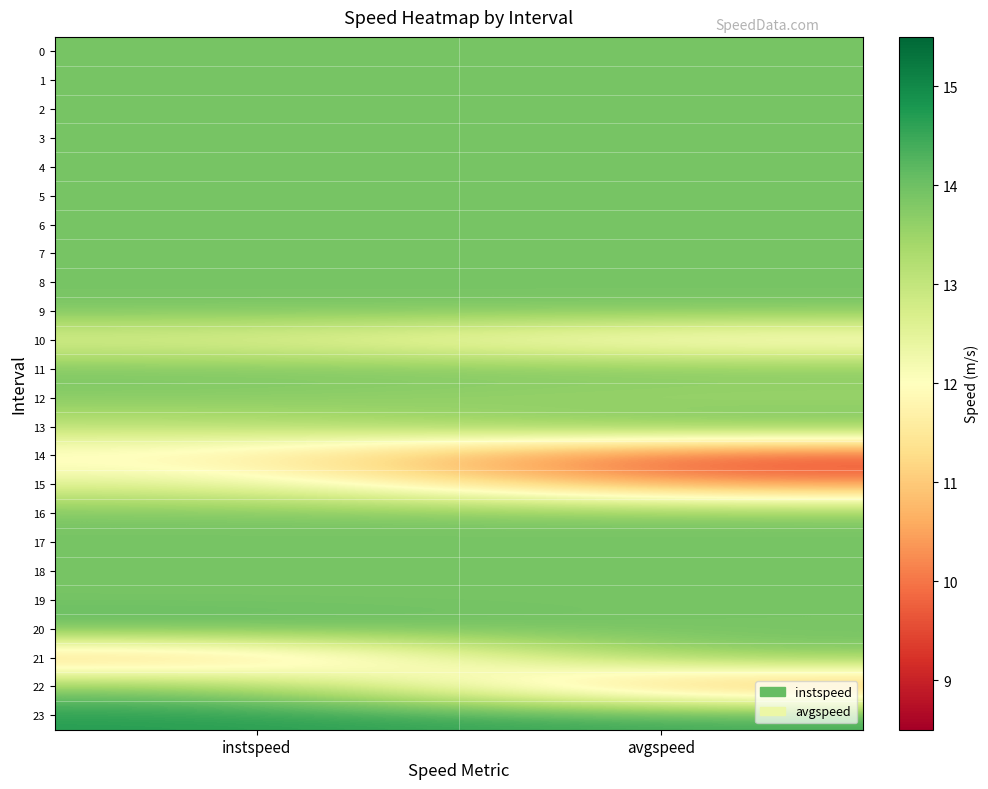

At which category does the chart reach its peak across all series?

instspeed